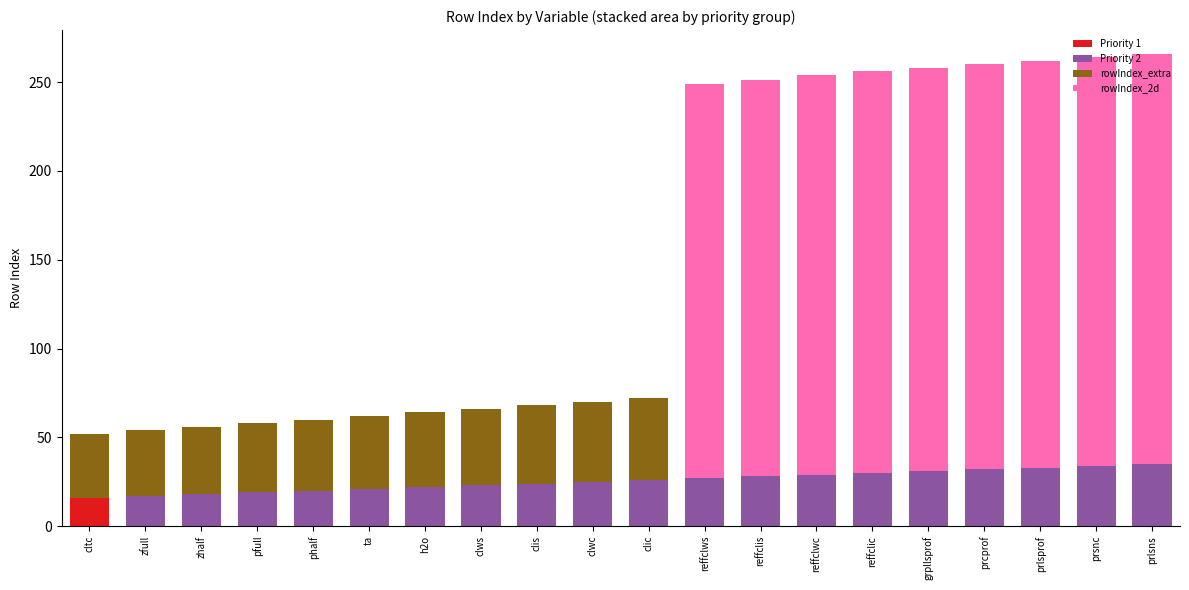

What is the total value across all series at zfull?

54